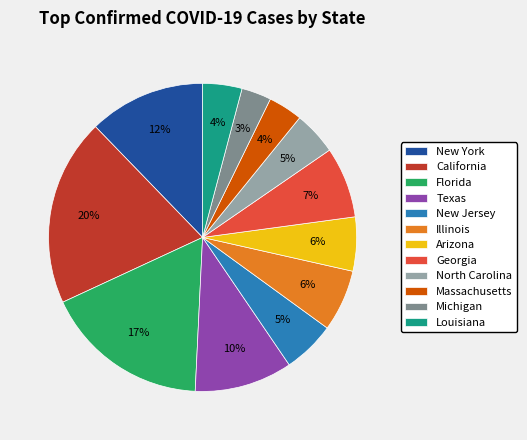

Which slice is the largest?

California